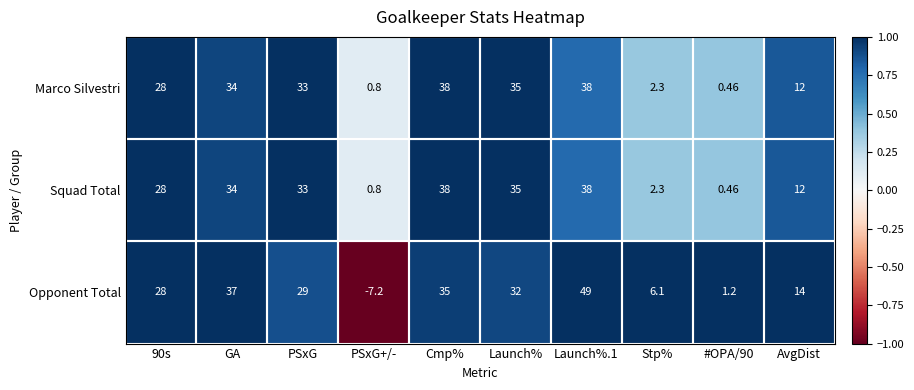

At which label does Squad Total first exceed 33?

GA